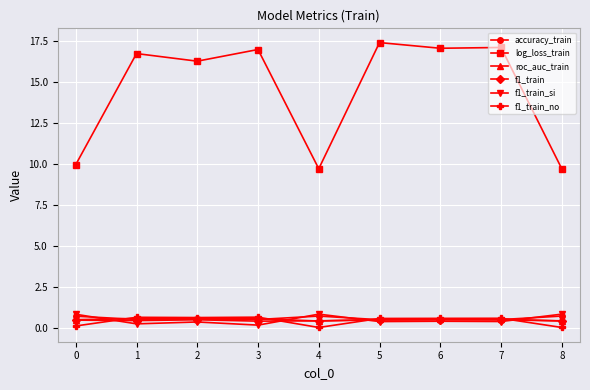

The accuracy_train series shows 0.5 at 3. True or false?

True